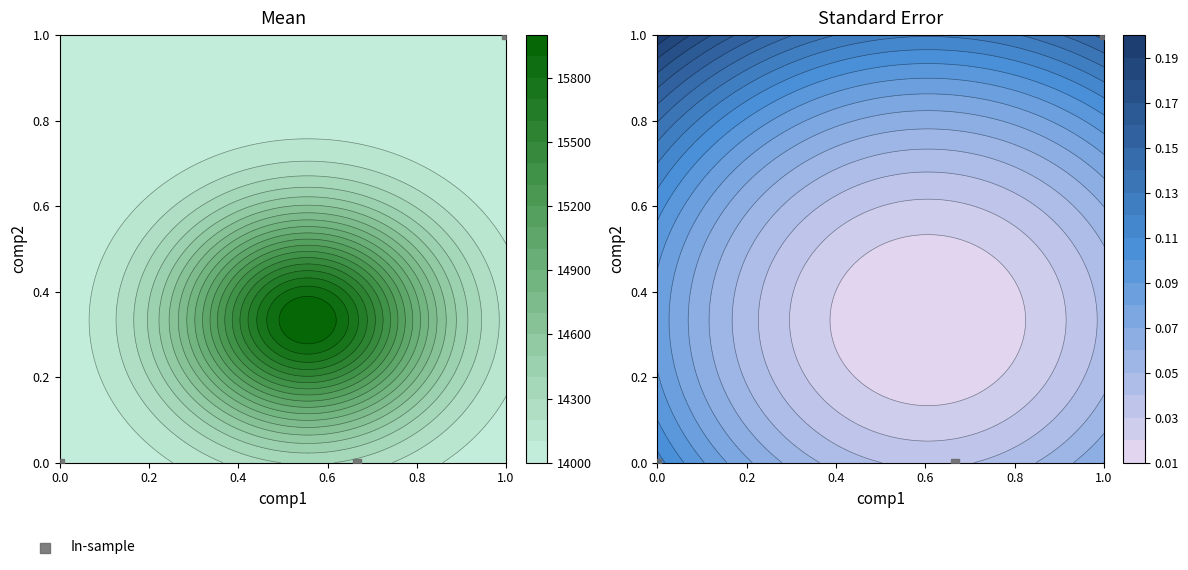

How many data points does each series have?

3